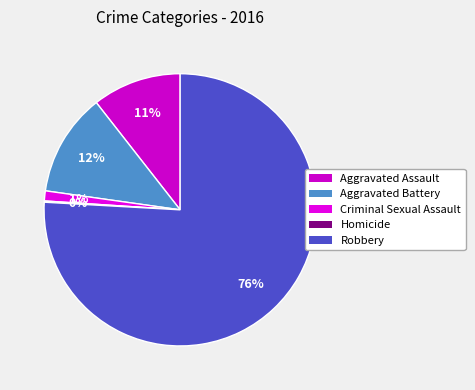

What percentage is NOT represented by Criminal Sexual Assault?

98.8%